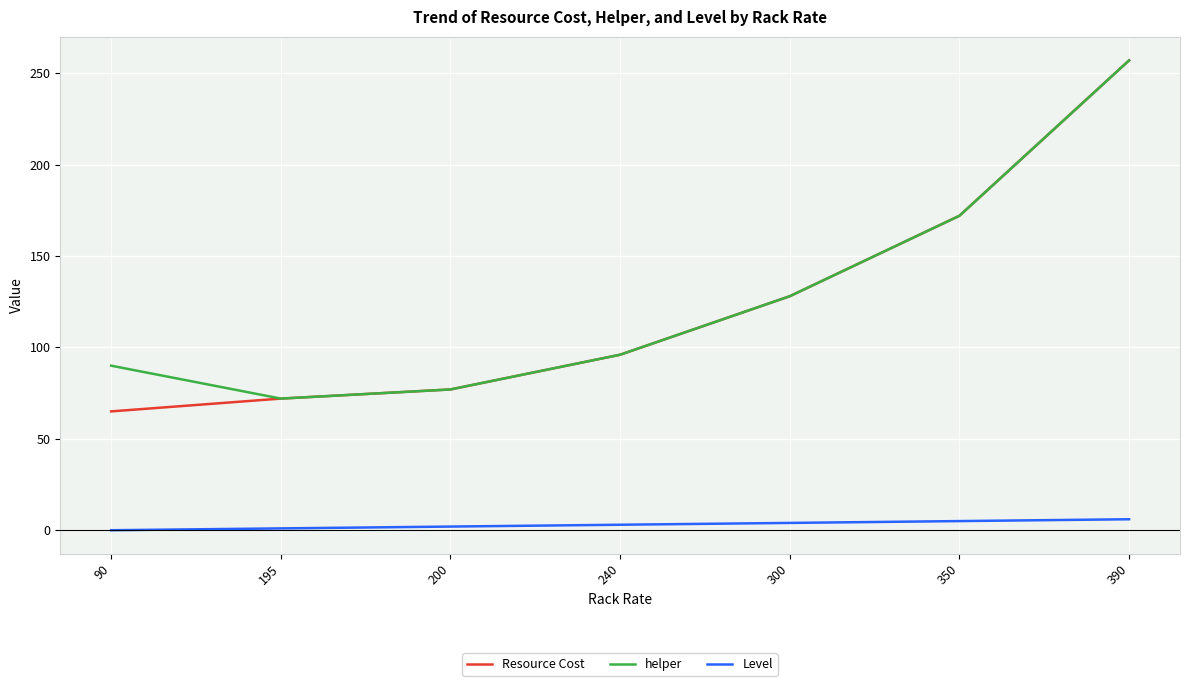

What is the average value of the helper series?

127